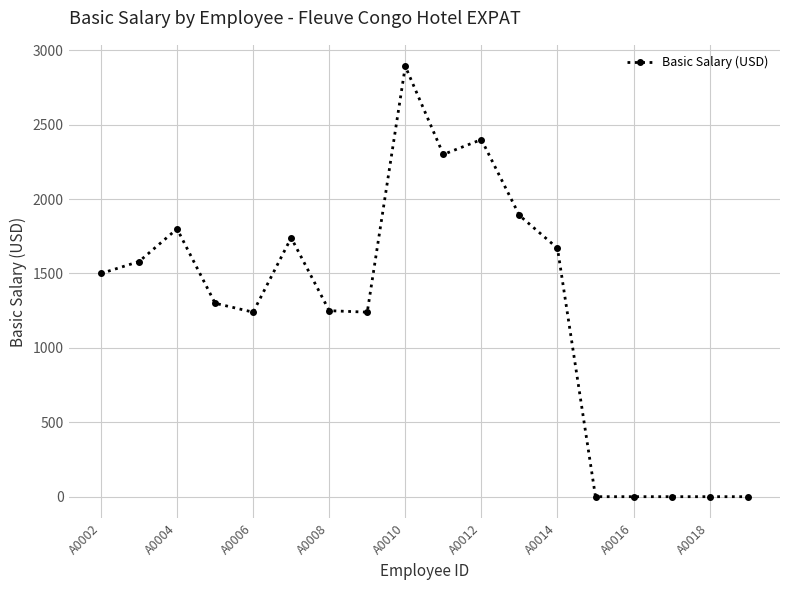

What is the average value?

1267